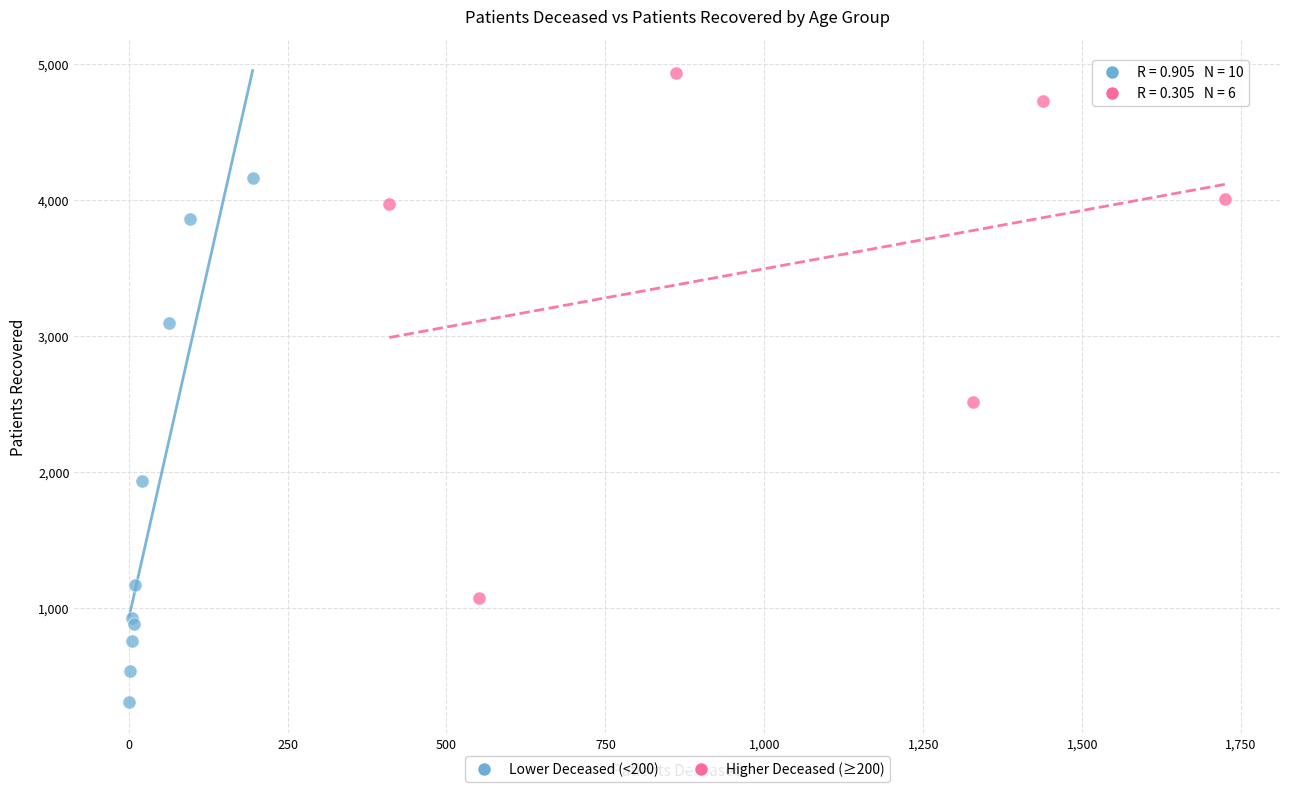

Which series contains the highest Y value?

Higher Deceased (≥200)